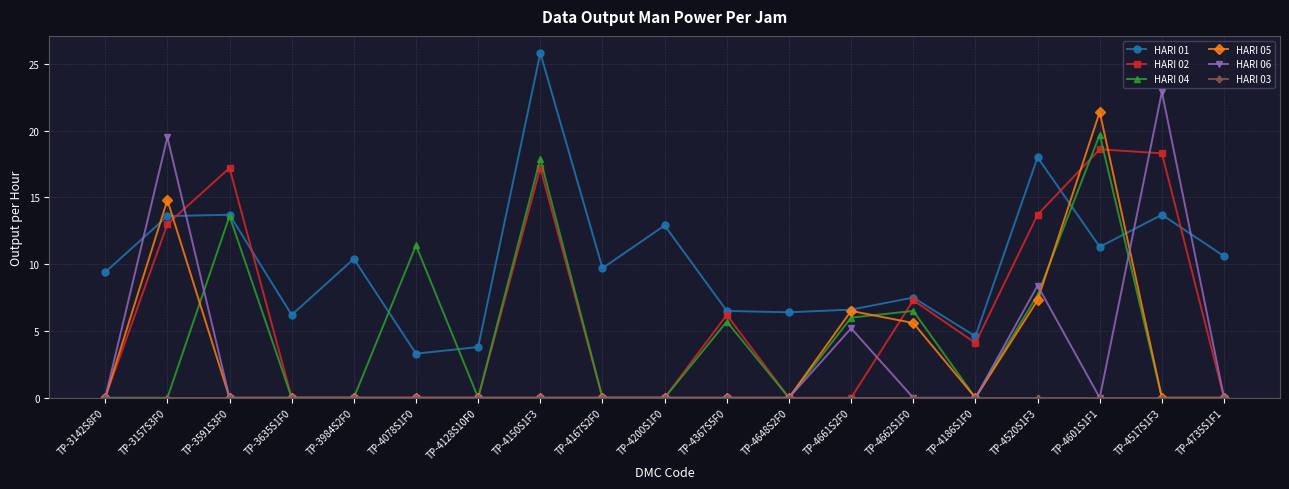

Does the chart display data point markers on the line(s)?

Yes